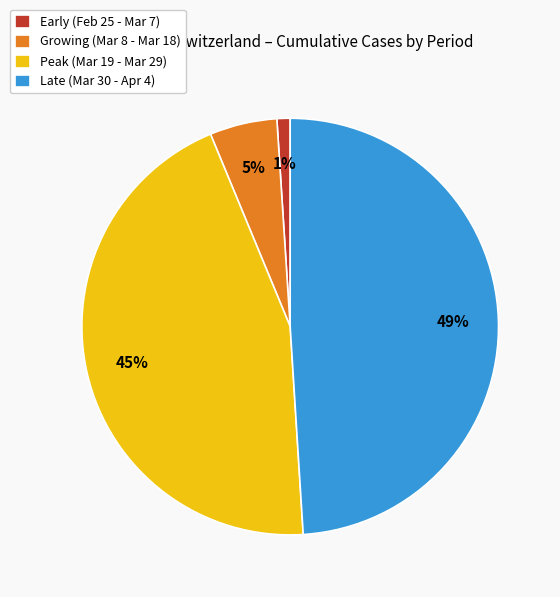

Is there any slice that represents more than half of the pie?

No